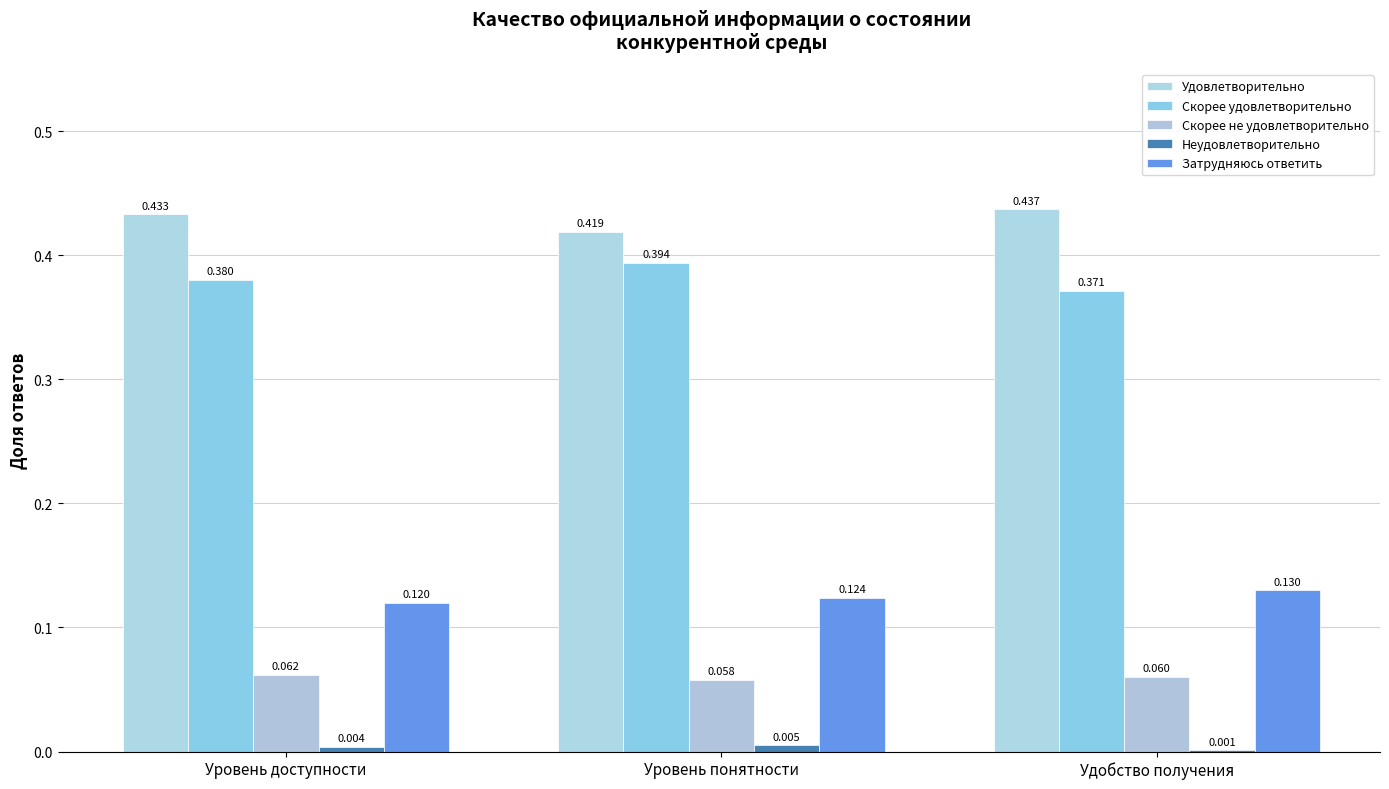

What is the spread (max minus min) of values at Уровень понятности?

0.4